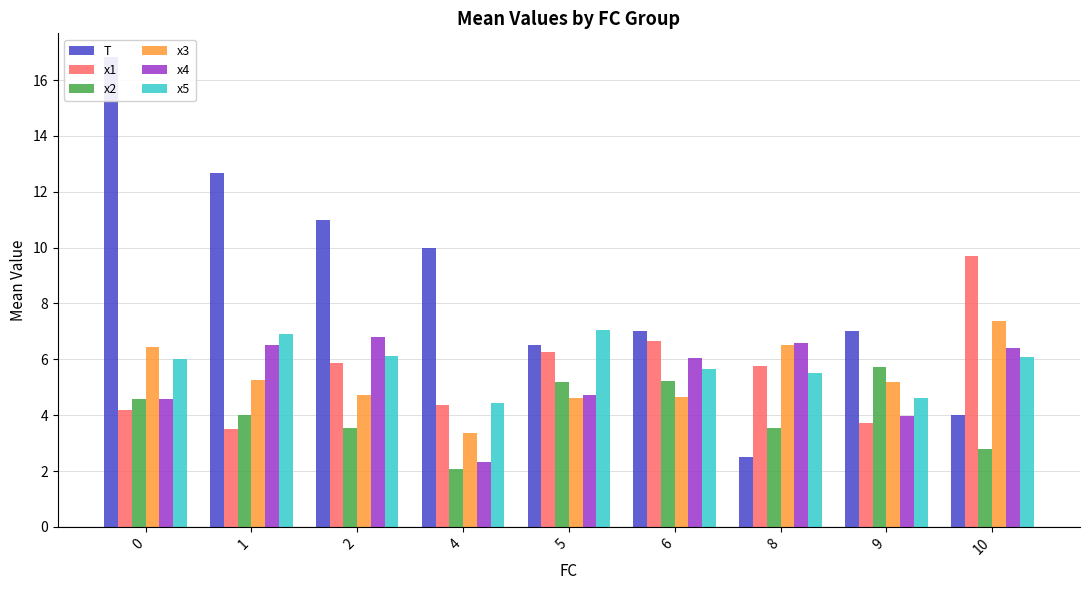

Where is x4 nearest to the value 4?

9